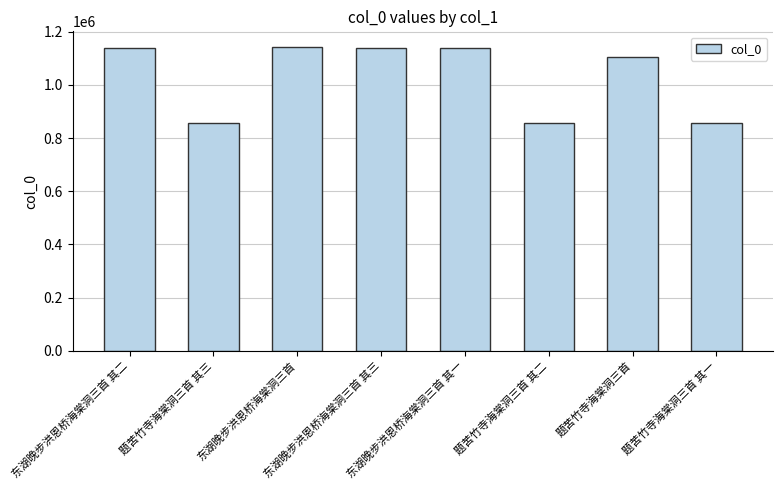

Between 东湖晚步洪恩桥海棠洞三首 其三 and 题苦竹寺海棠洞三首 其三, which is larger?

东湖晚步洪恩桥海棠洞三首 其三